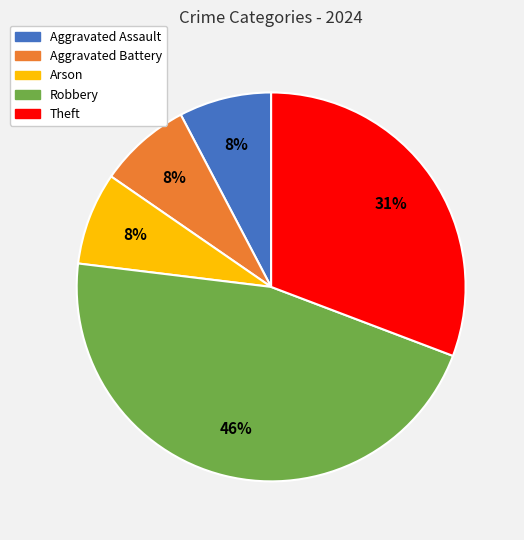

What percentage is the Aggravated Battery slice, to the nearest percent?

8%